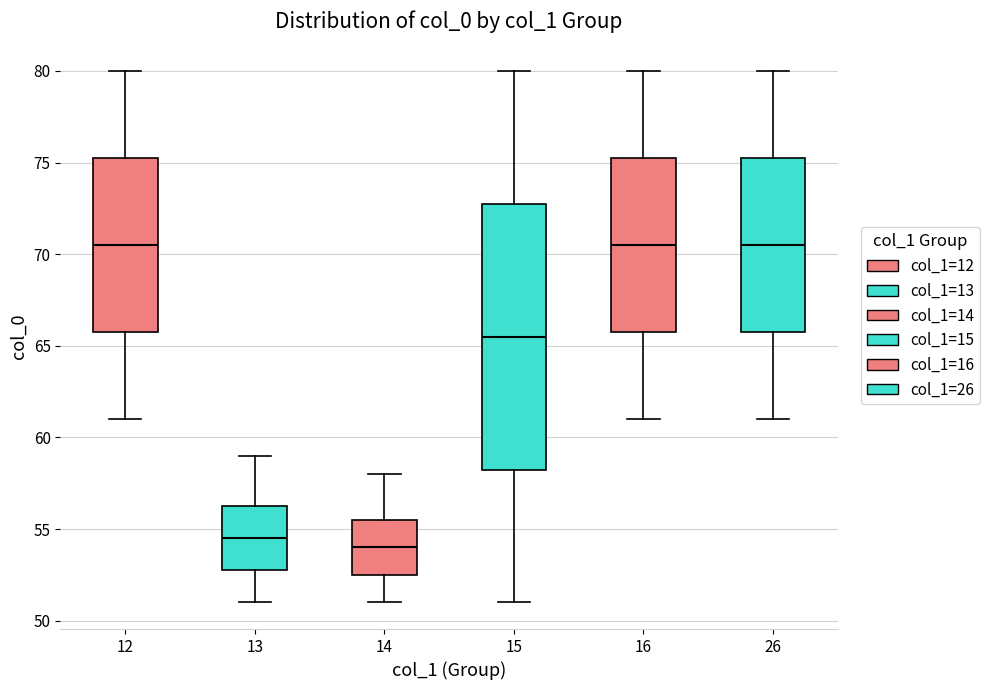

Which box's median line is the lowest?

14